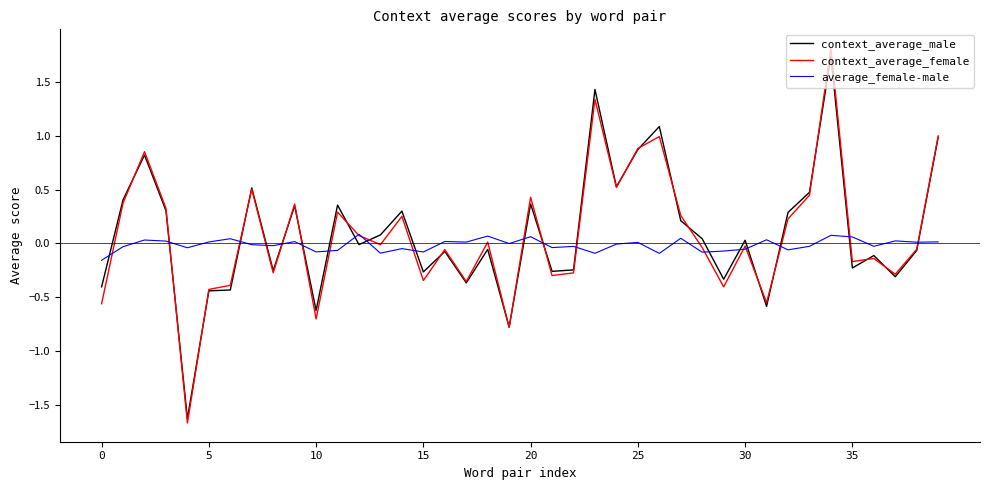

What are all the series names shown in the legend?

context_average_male, context_average_female, average_female-male